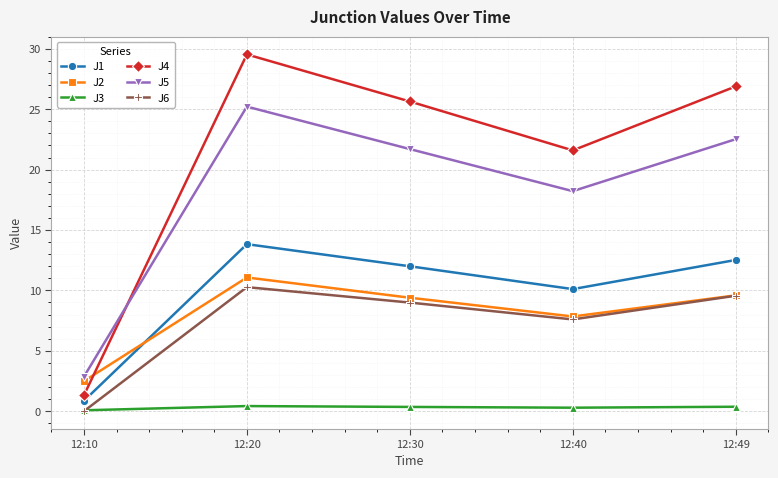

What is the value of the J1 point at the 3rd from the left?

12.0